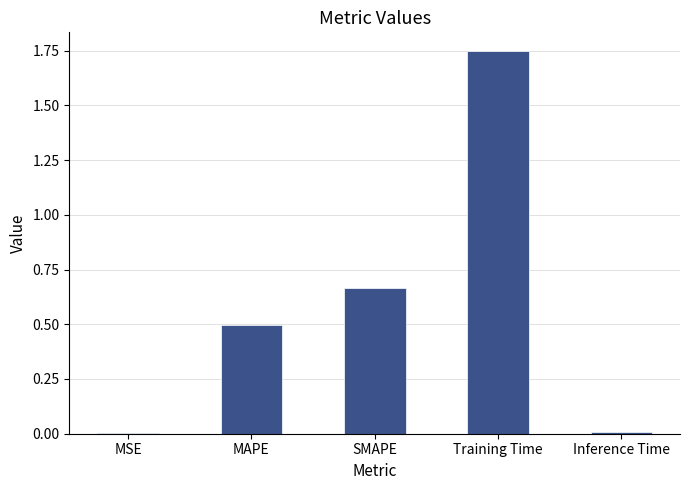

Are the bars horizontal?

No